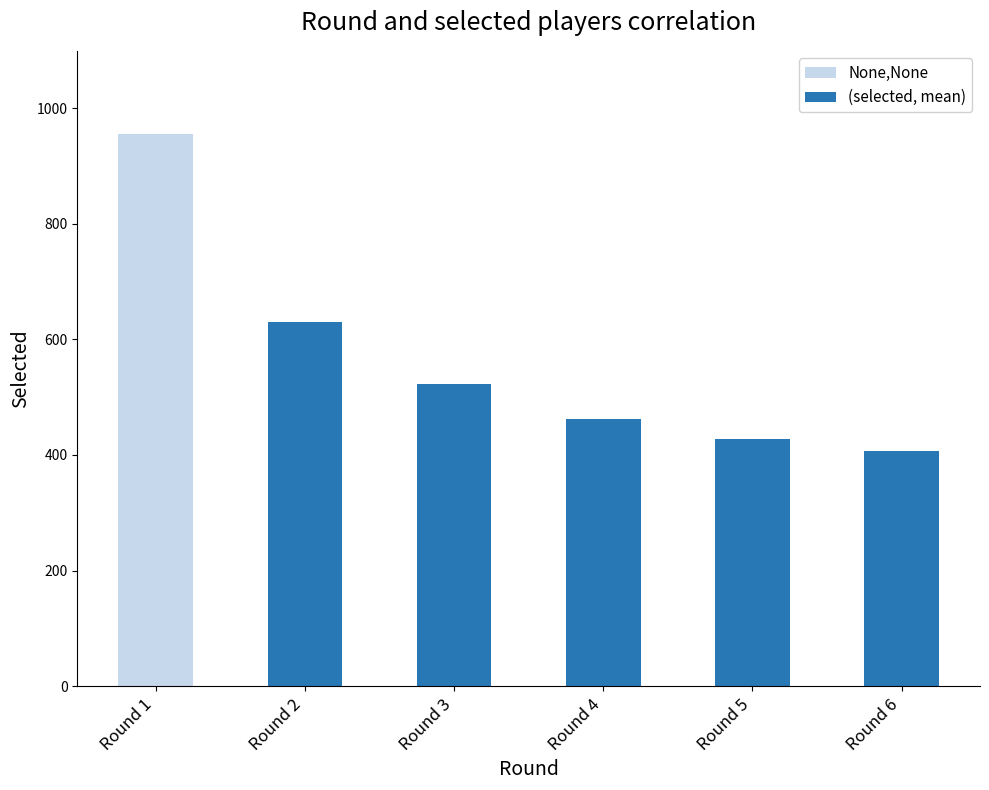

What is the value of the 4th bar from the left?

462